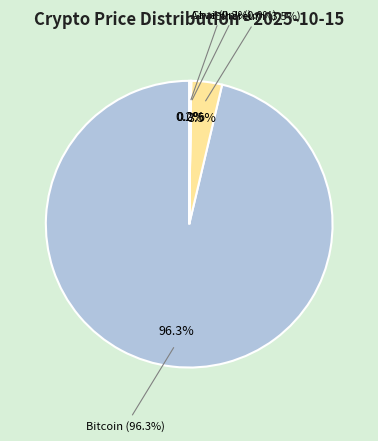

Is the sum of Chainlink and Bitcoin greater than half?

Yes